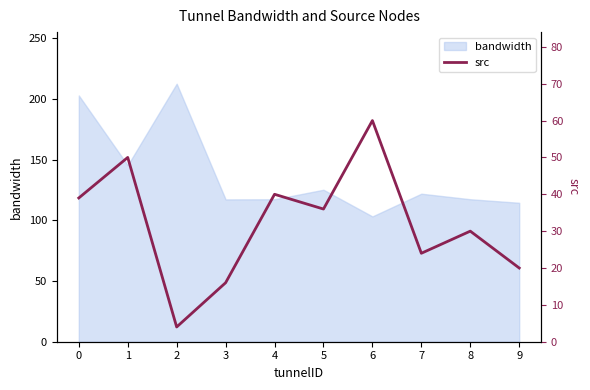

How many lines are shown in the chart?

1